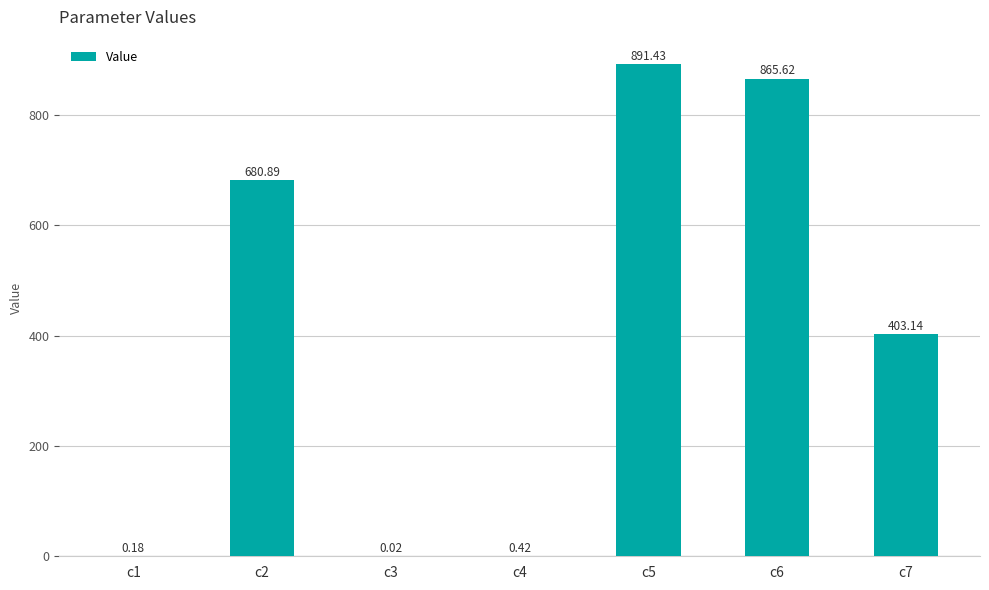

What is the sum of all values?

2841.7